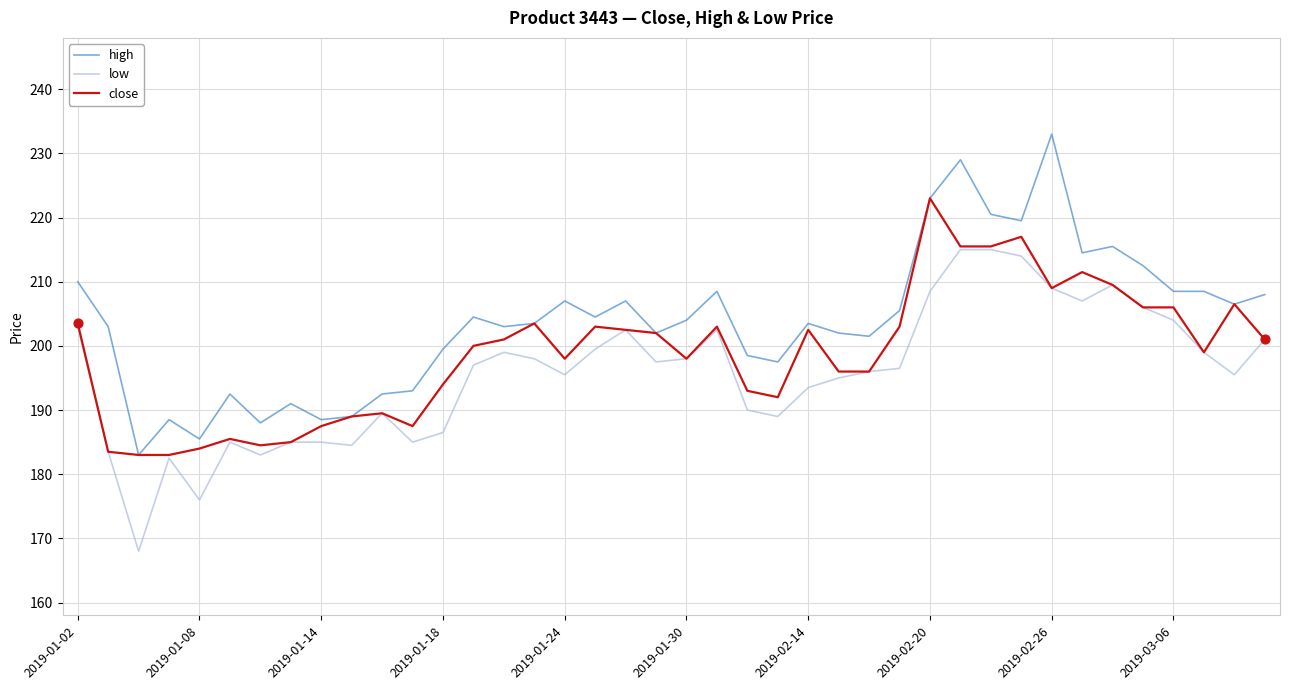

Which series has the largest total across all categories?

high